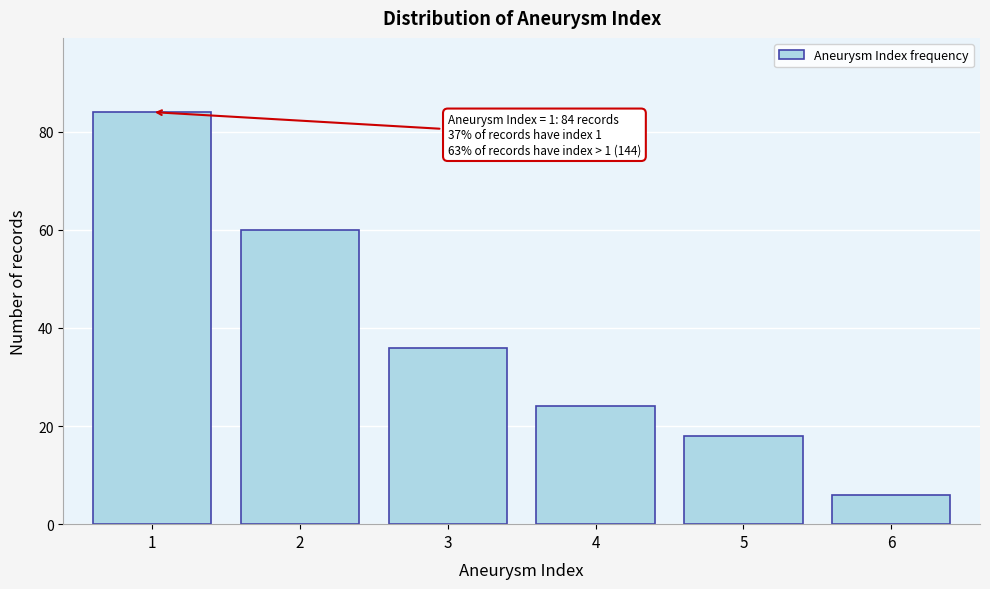

Reading left to right, what are all the values shown in this chart?

84	60	36	24	18	6